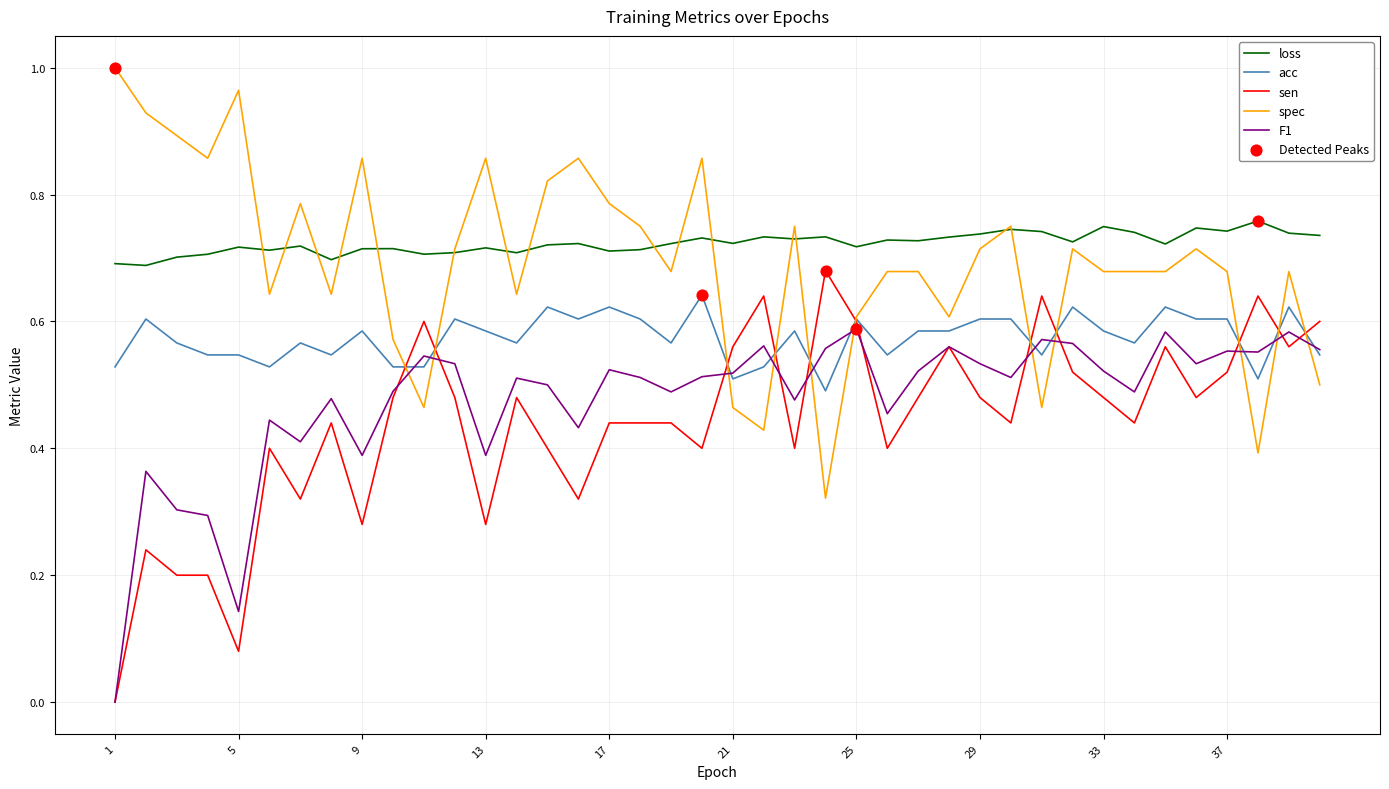

True or false: sen and loss cross at least once.

False